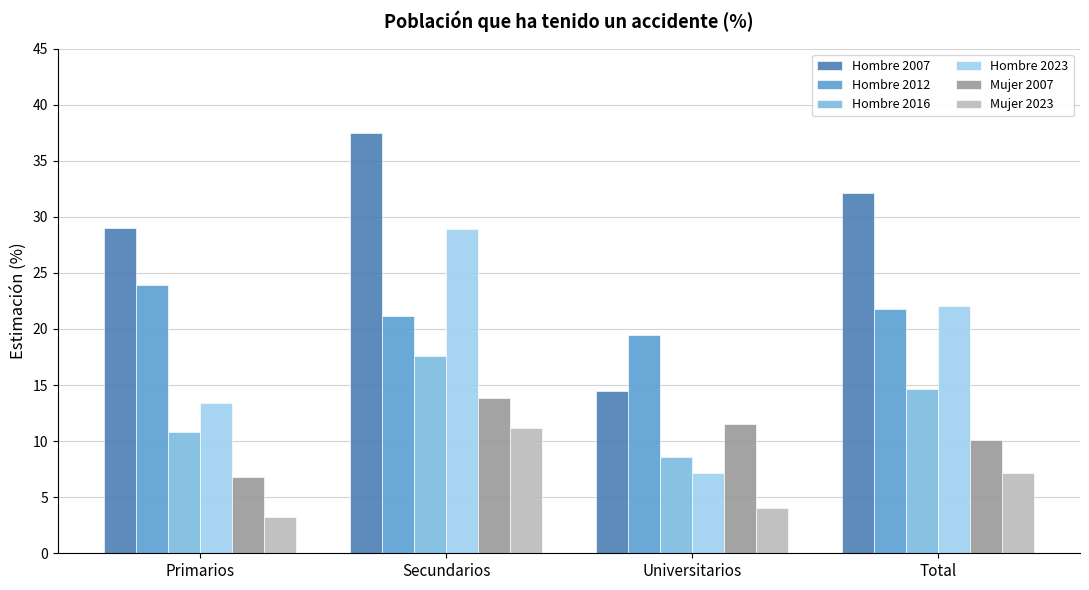

What is the total value across all series at Primarios?

87.2